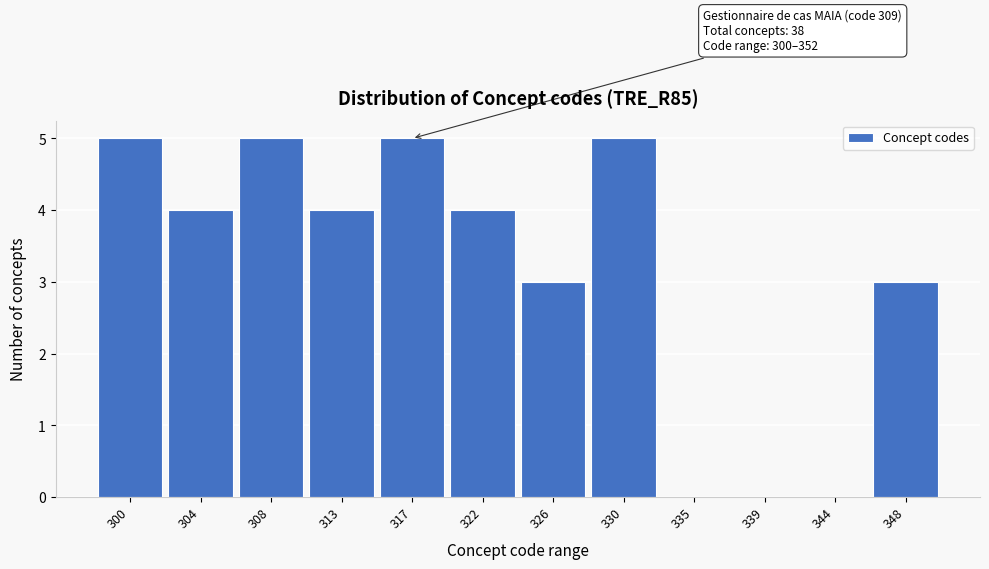

Reading left to right, extract all data points from this chart.

300=5	304=4	308=5	313=4	317=5	322=4	326=3	330=5	335=0	339=0	344=0	348=3